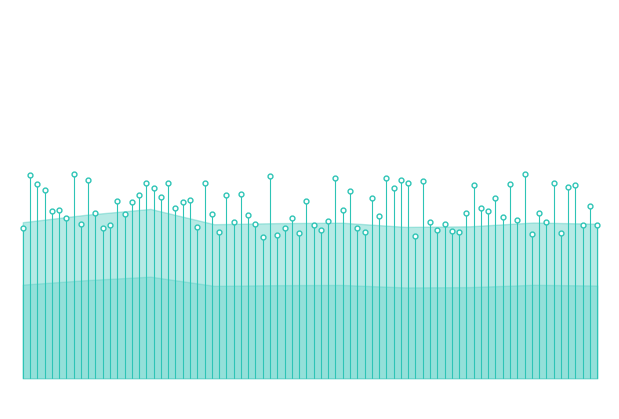

Is it true that col_4 equals 0.0 at 3?

True